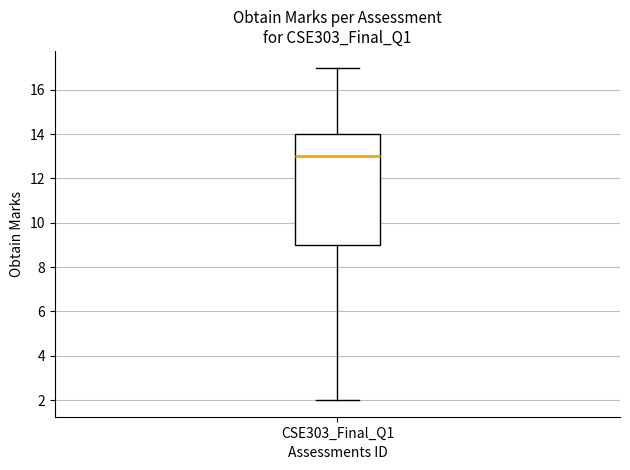

Read this box plot against the y-axis: the position of the median line, the range covered by the box, and the ends of both whiskers. The values are not printed on the chart, so give them approximately, as read against the axis.

median 13, box 9 to 14, whiskers 2 to 17